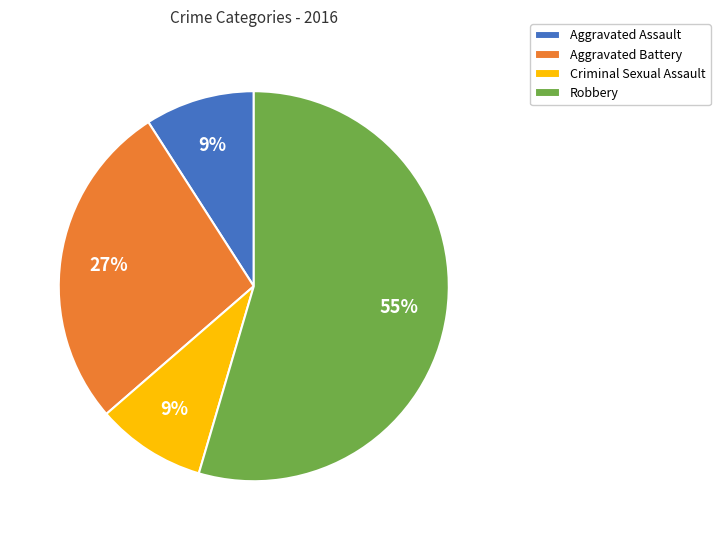

Which slice represents more than half of the pie?

Robbery